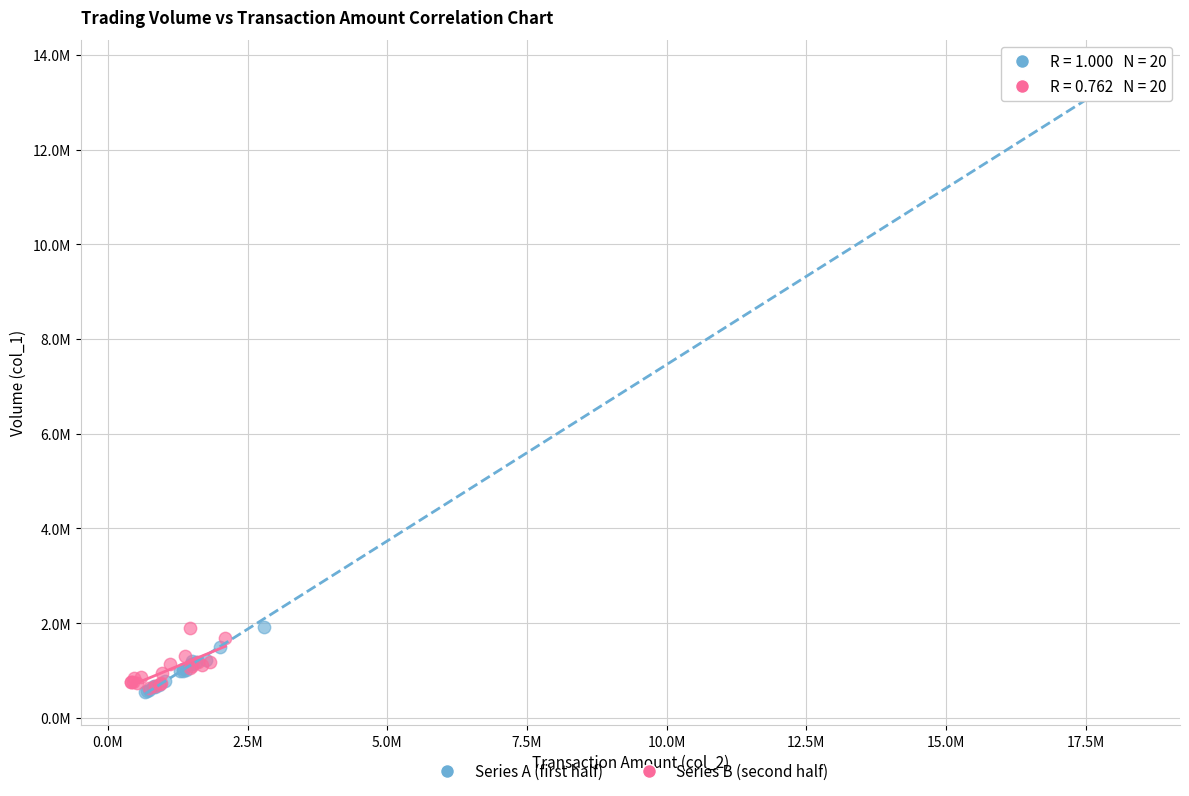

Which series contains the highest Y value?

Series A (first half)